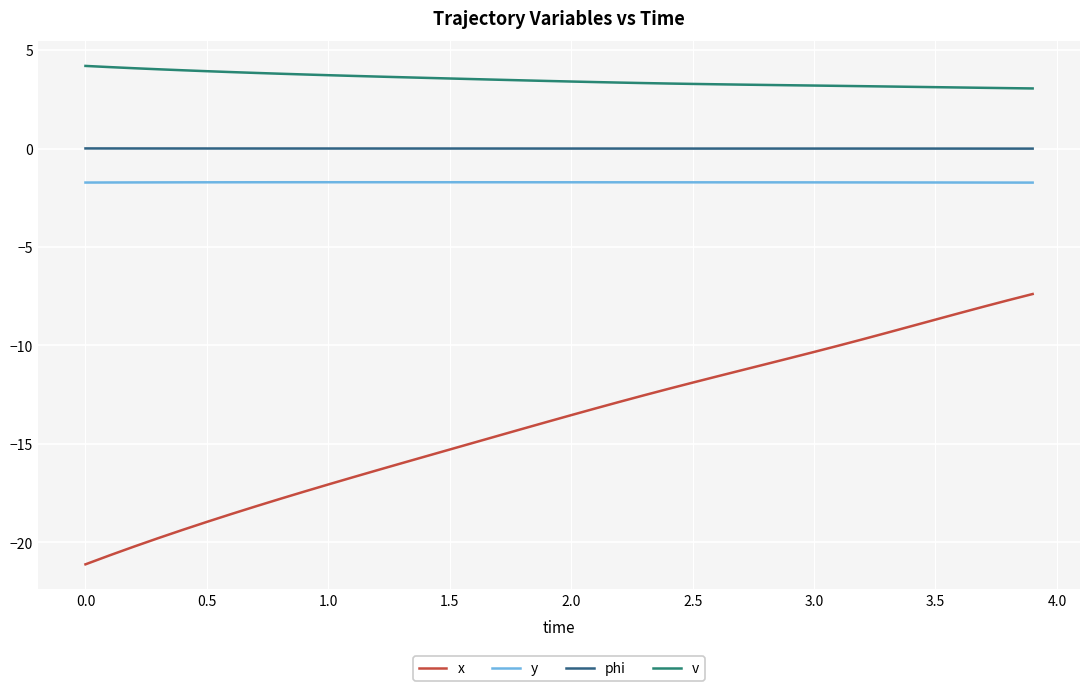

At how many categories does at least one series exceed -5?

40